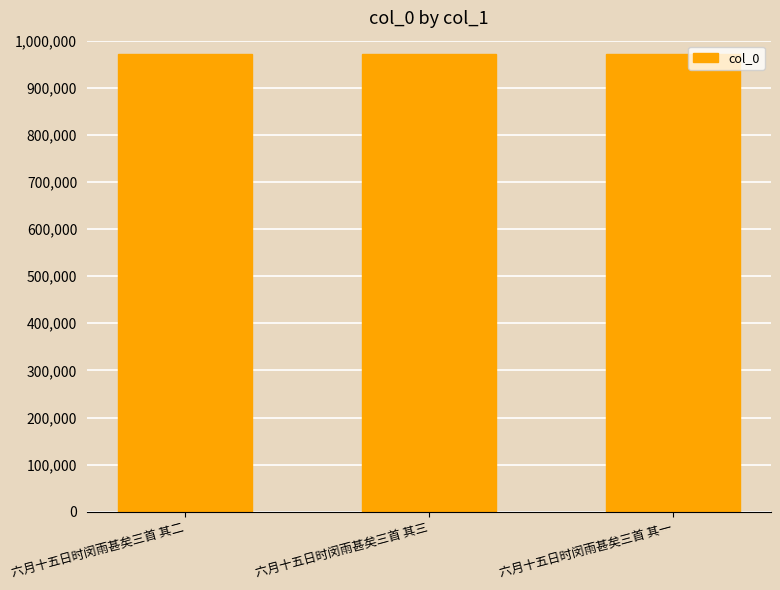

Is it true that the value at 六月十五日时闵雨甚矣三首 其一 is 972254?

True